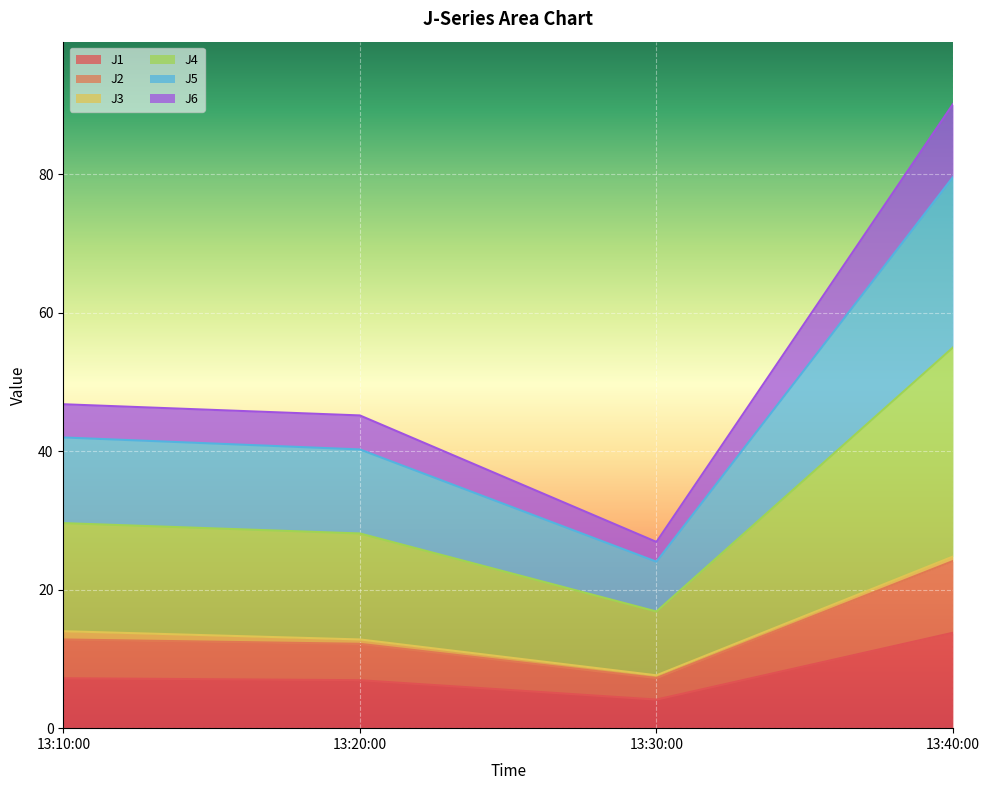

The value of J5 at 2022-09-27 13:40:00 is 103.9. True or false?

False